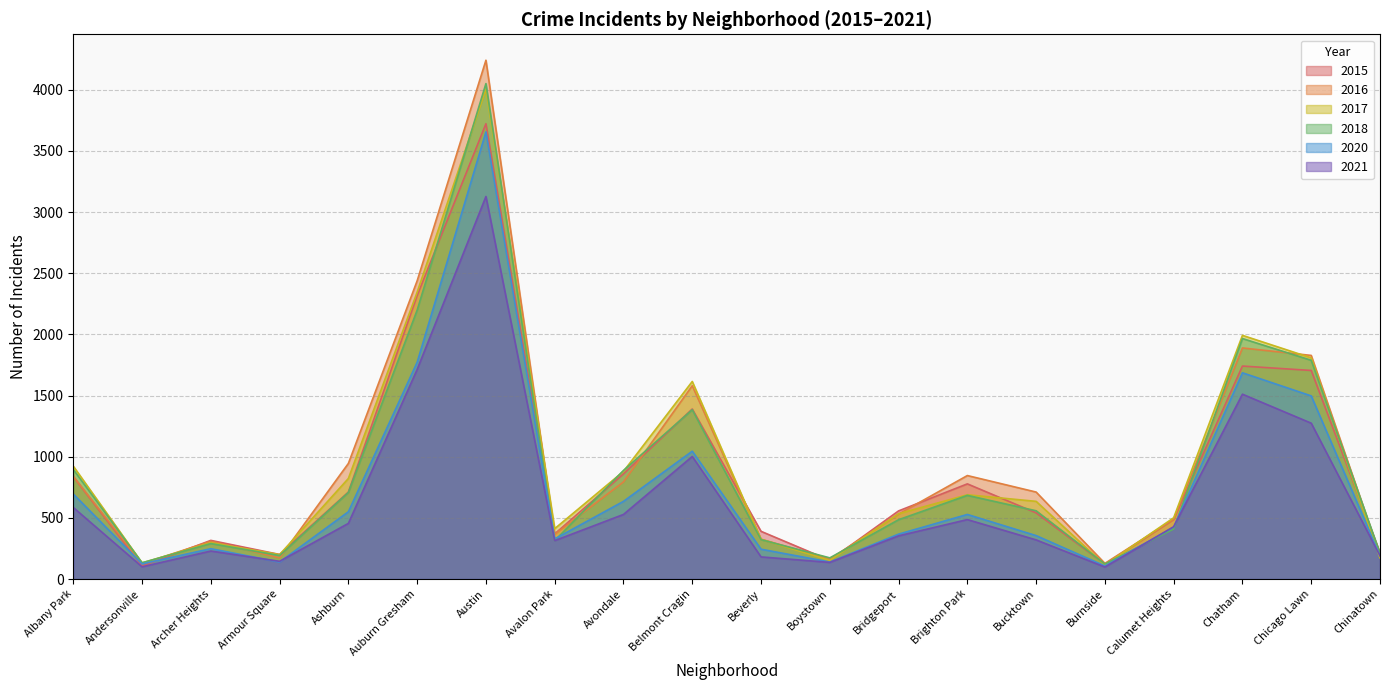

Is the value of 2015 at Chicago Lawn greater than the value of 2017 at Albany Park?

Yes